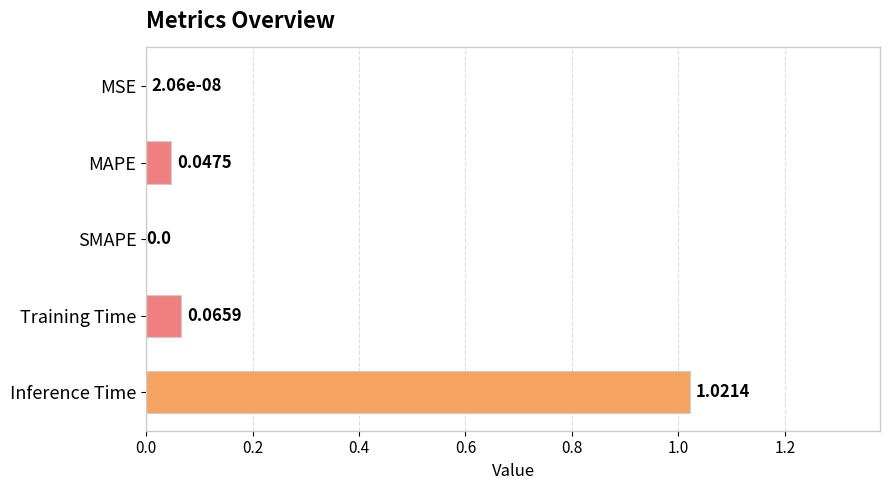

What is the change in value from Training Time to Inference Time?

+1.0